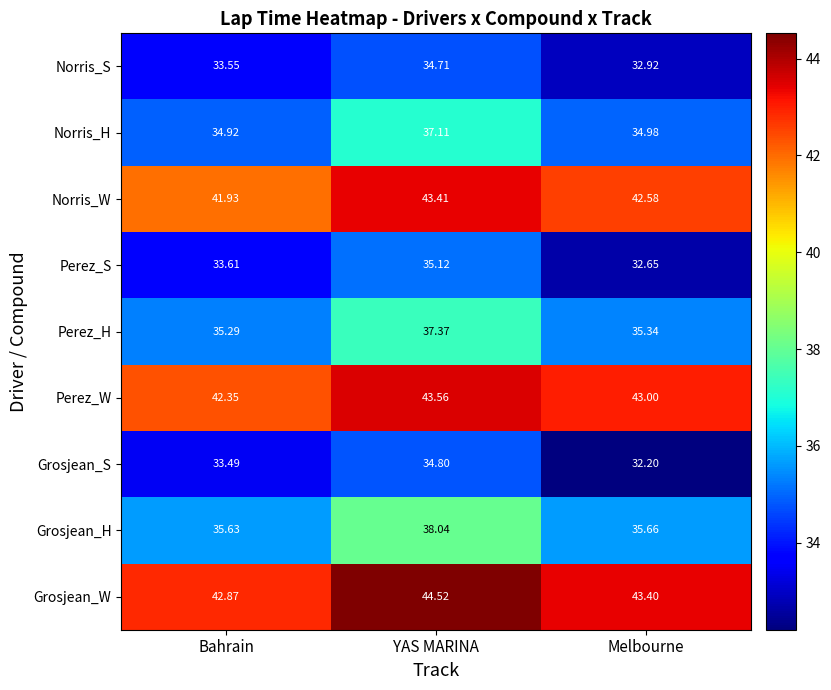

Which series changed the most between Bahrain and YAS MARINA?

Grosjean_H